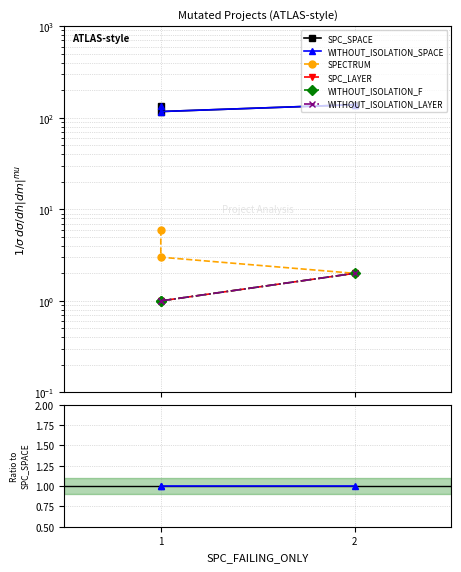

Which series has the largest range (max minus min)?

SPC_SPACE